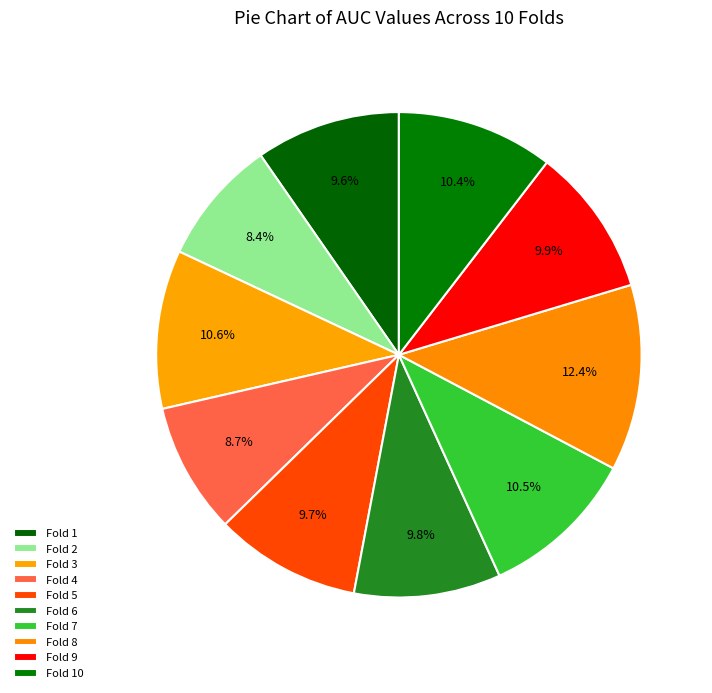

The Fold 8 slice represents 3% of the pie. True or false?

False